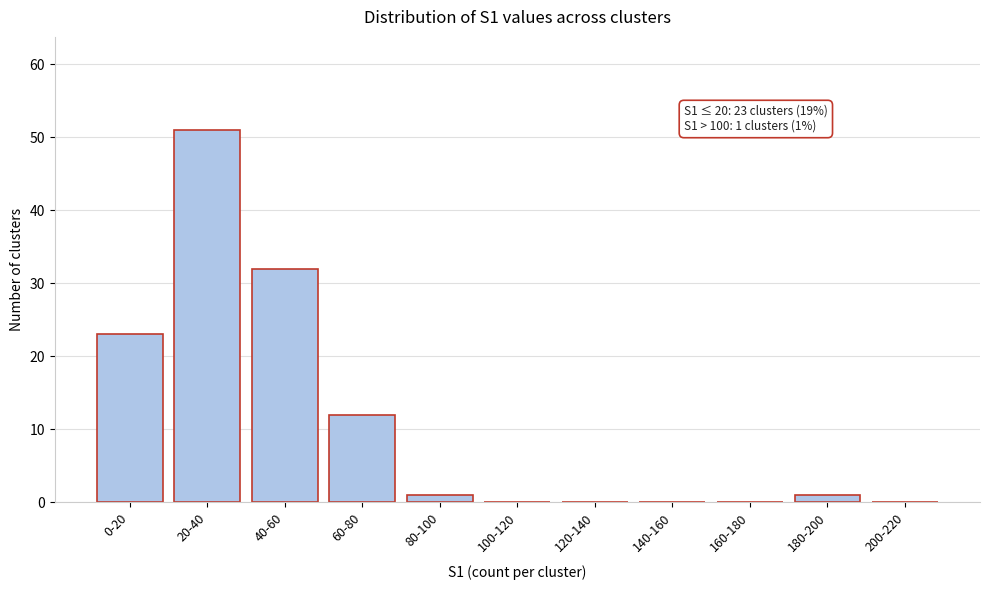

Reading left to right, list all the values displayed in this chart.

0-20=23	20-40=51	40-60=32	60-80=12	80-100=1	100-120=0	120-140=0	140-160=0	160-180=0	180-200=1	200-220=0